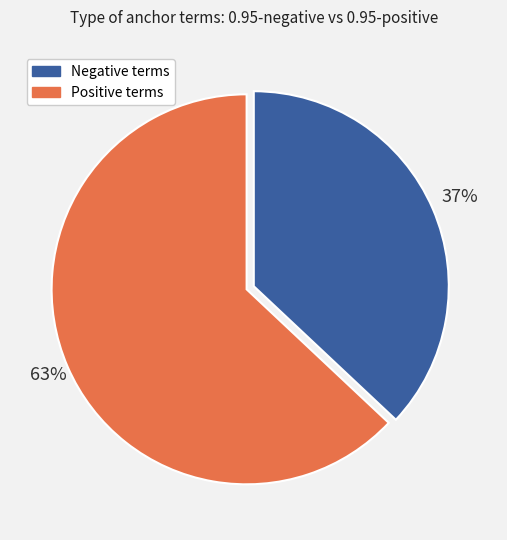

Rank the categories by value from highest to lowest.

Positive terms, Negative terms